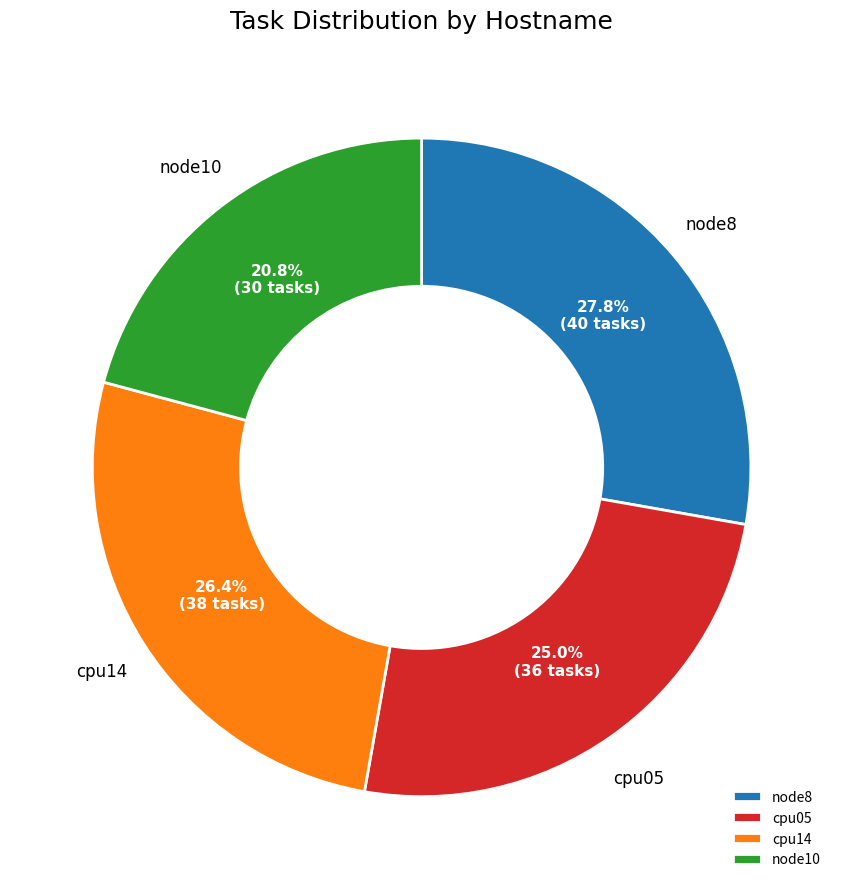

The node8 slice represents 33% of the pie. True or false?

False